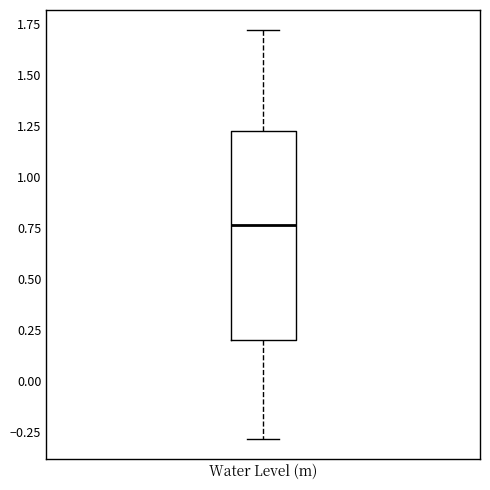

Read this box plot against the y-axis: the position of the median line, the range covered by the box, and the ends of both whiskers. The values are not printed on the chart, so give them approximately, as read against the axis.

median 0.75, box 0.20 to 1.20, whiskers -0.30 to 1.70